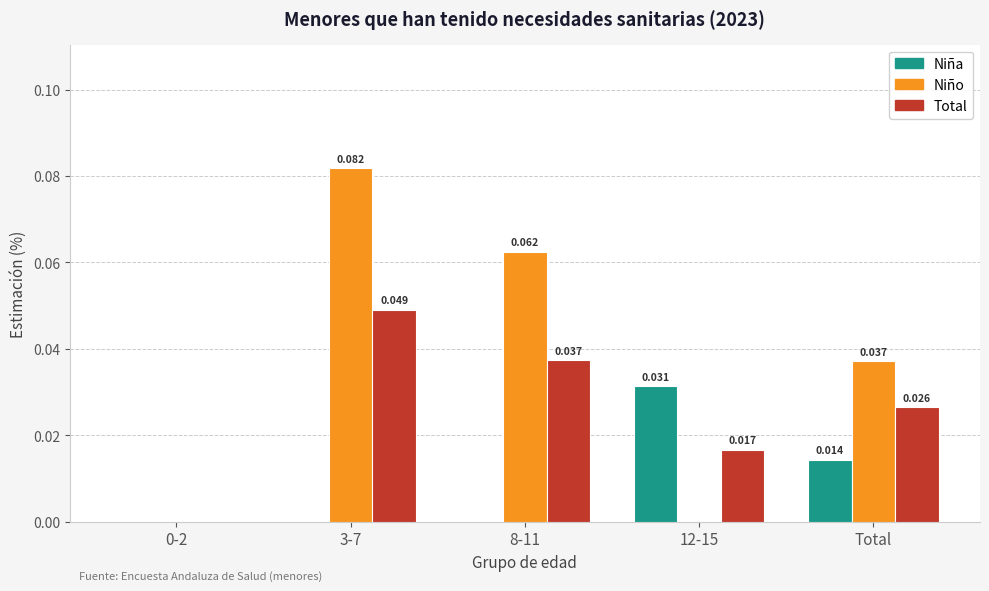

How many positive values does the Total series have?

4